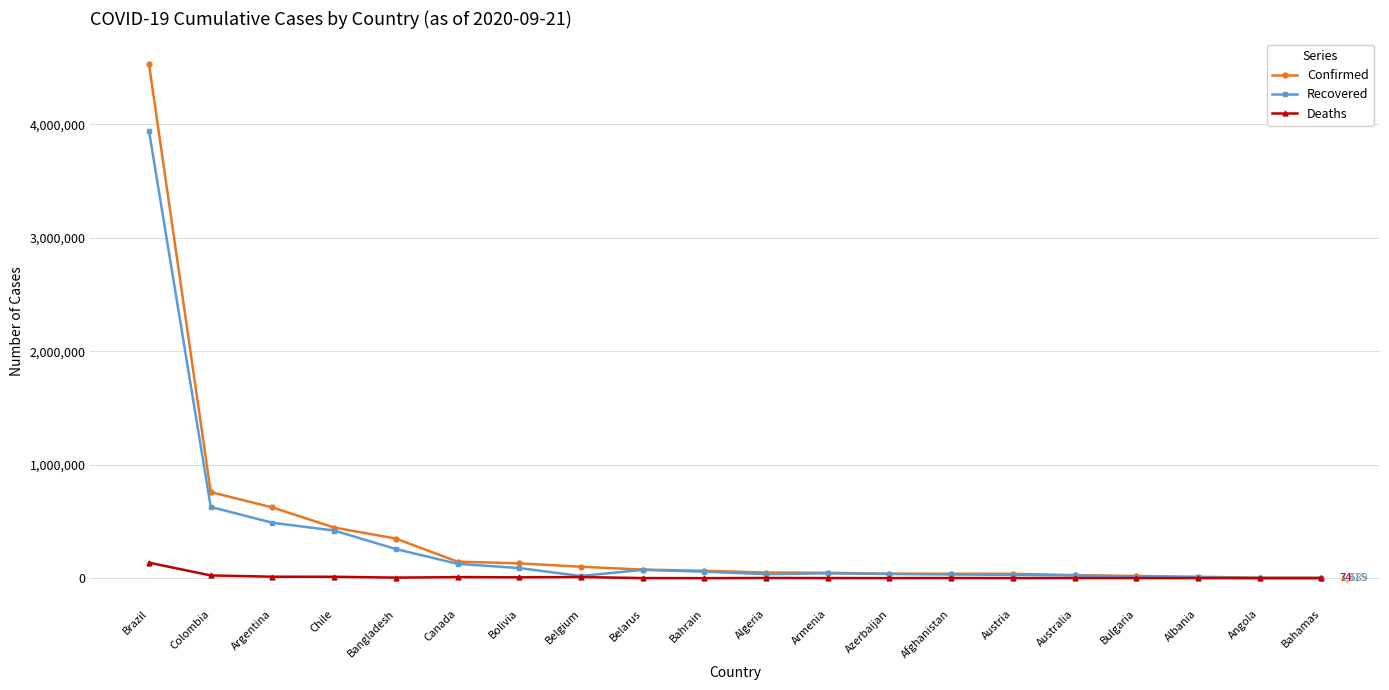

Is it true that Deaths equals 9267 at Canada?

True